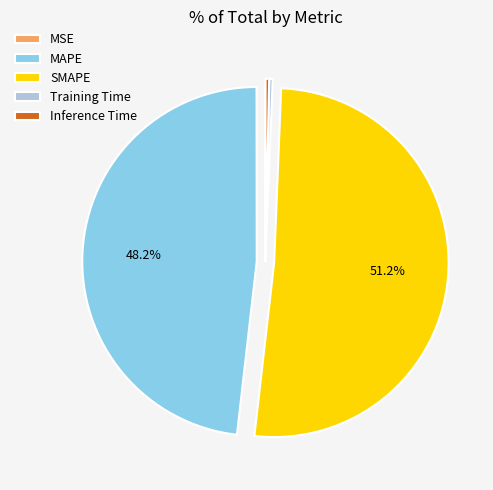

The SMAPE slice represents 51% of the pie. True or false?

True